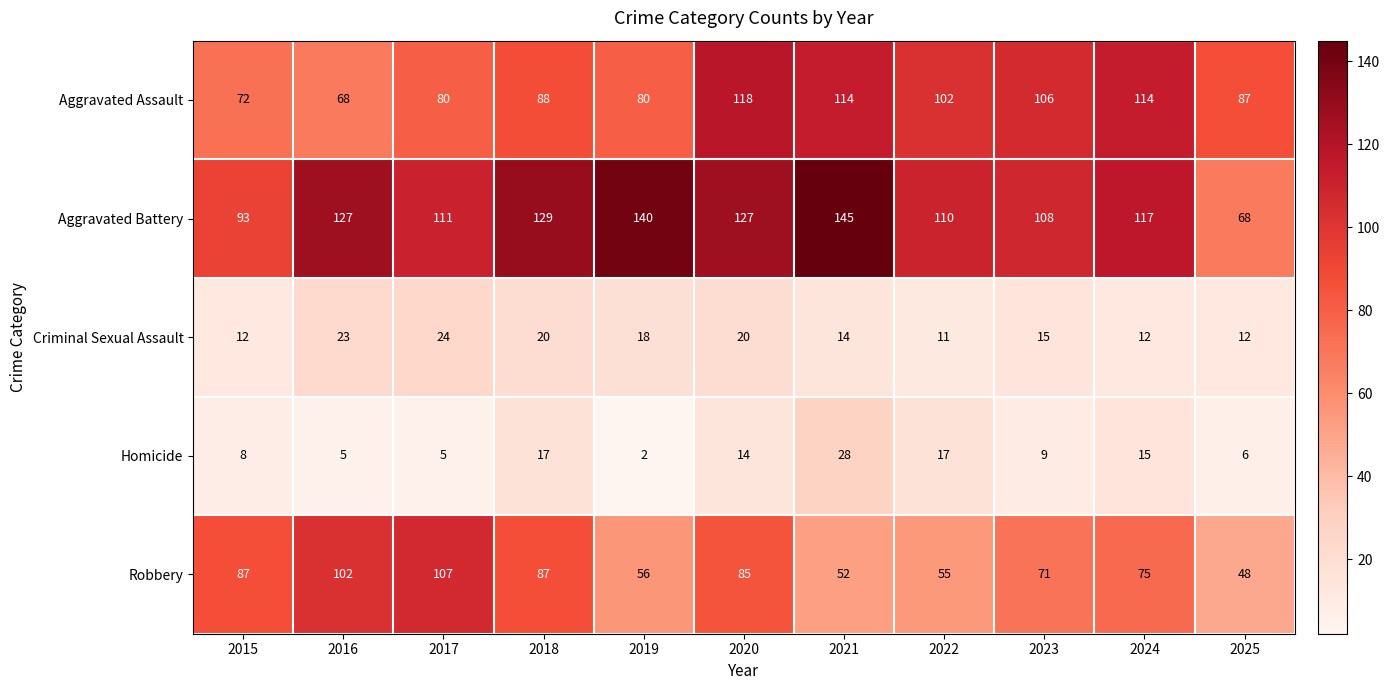

Between 2020 and 2023, which series saw the biggest shift?

Aggravated Battery